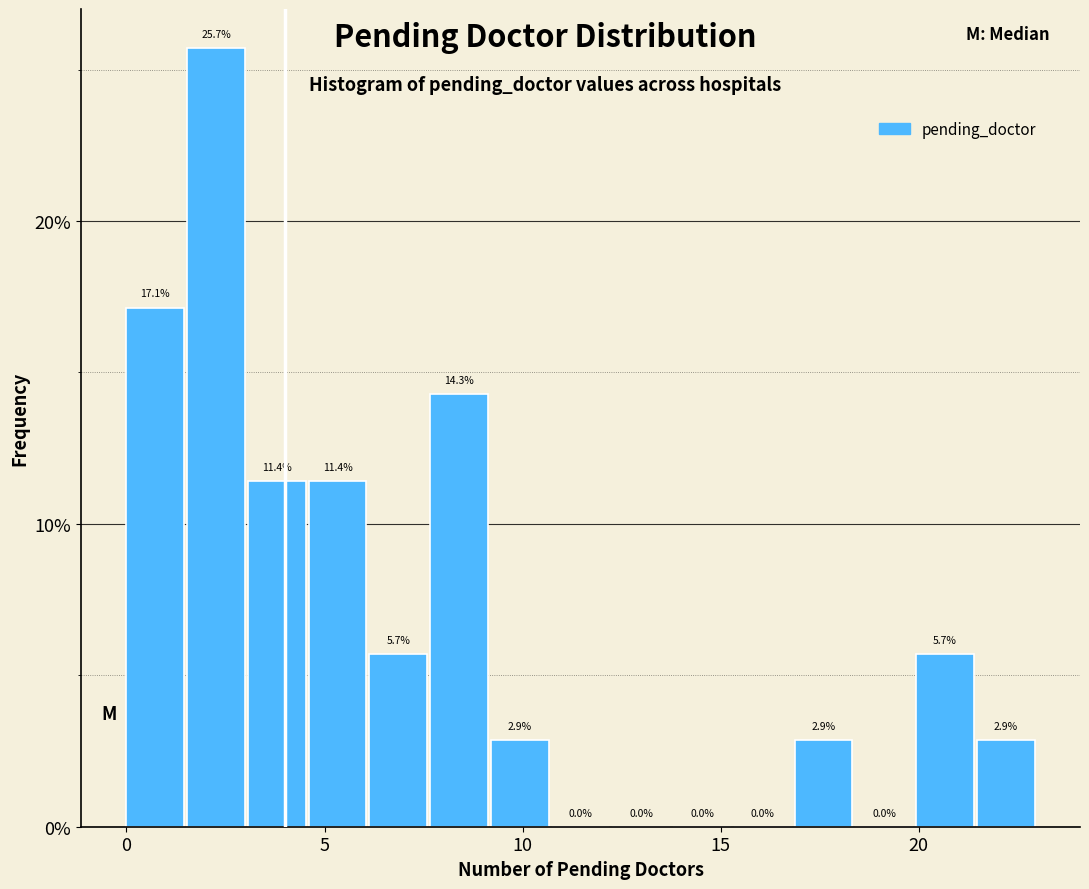

Read against the x-axis, roughly where is the centre of the tallest bar?

2.5